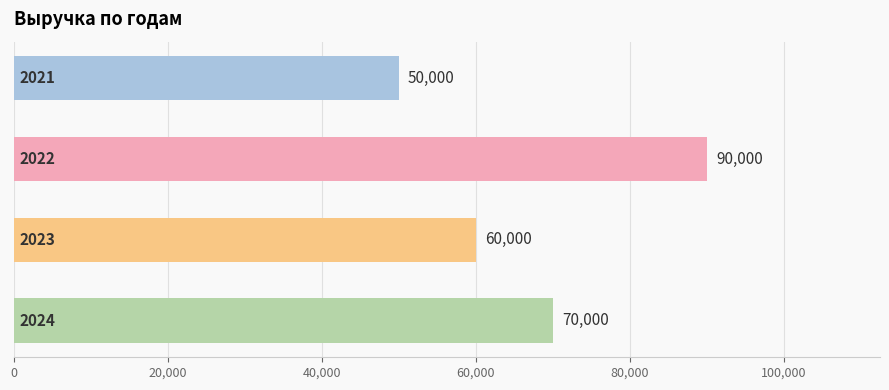

Count the values in the range 60000 to 90000.

3